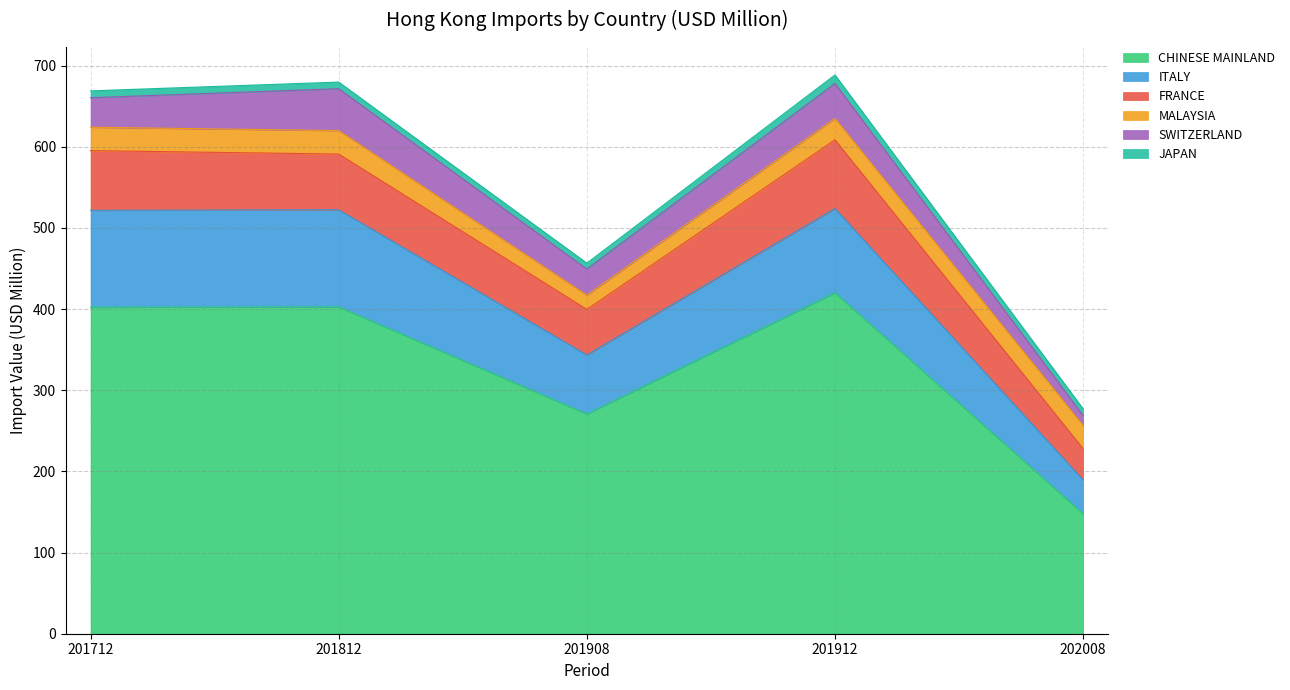

Does the chart display data point markers on the line(s)?

No